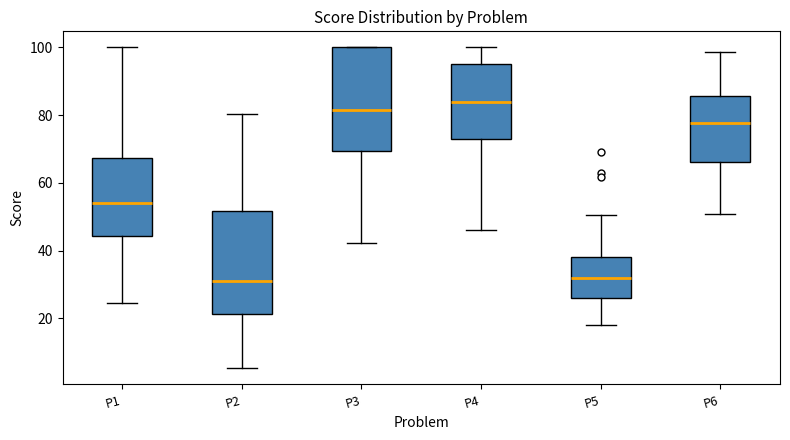

Where is the lower edge of the box for P6 on the y-axis? The values are not printed on the chart, so give them approximately, as read against the axis.

66